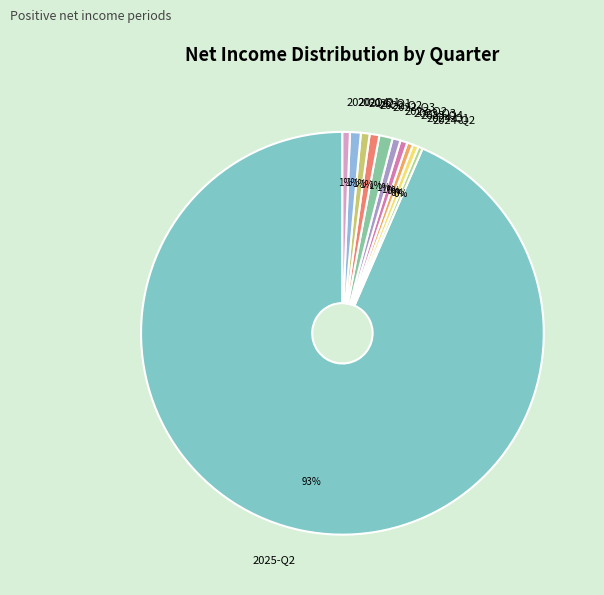

Do 2023-Q4 and 2023-Q2 together represent more than half of the pie?

No